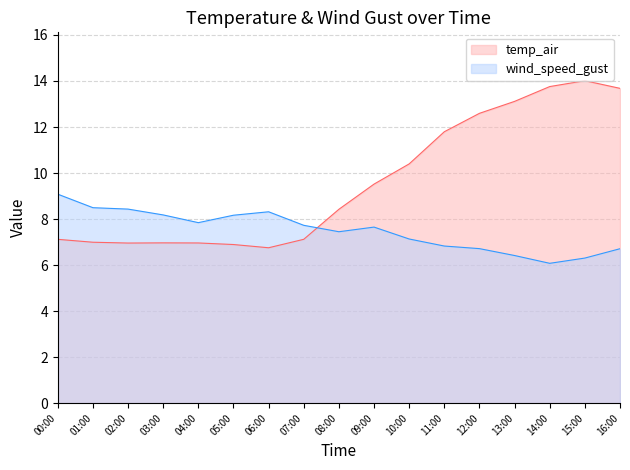

How many lines are shown in the chart?

2